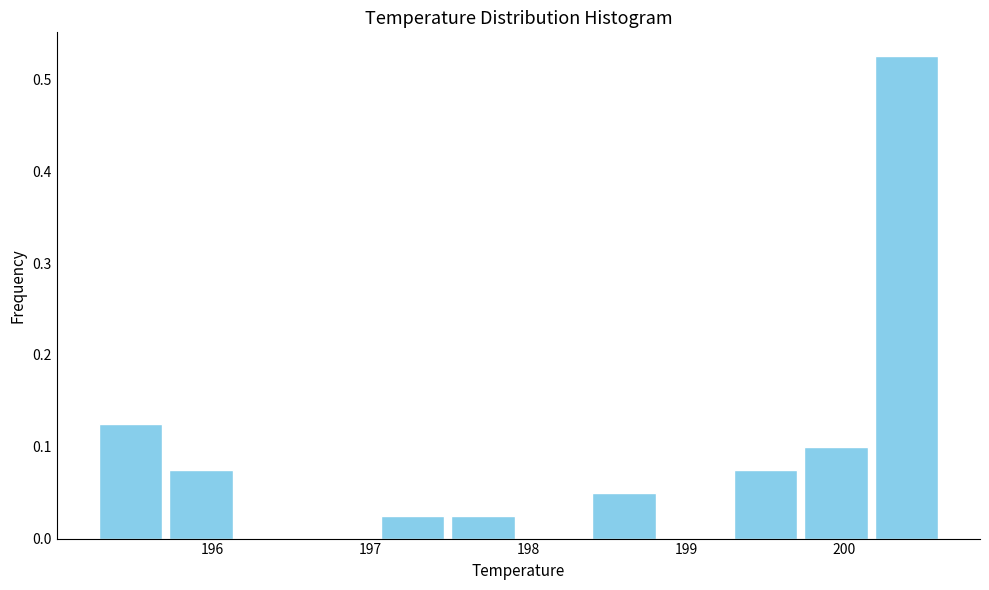

Reading left to right, transcribe this chart: for each bar, give the range it covers on the x-axis and its height. Neither the bar edges nor the heights are printed on the chart, so give them approximately, as read against the axes.

195.3 to 195.7: 0.13
195.7 to 196.2: 0.08
196.2 to 196.6: 0
196.6 to 197.0: 0
197.0 to 197.5: 0.03
197.5 to 197.9: 0.03
197.9 to 198.4: 0
198.4 to 198.8: 0.05
198.8 to 199.3: 0
199.3 to 199.7: 0.08
199.7 to 200.2: 0.10
200.2 to 200.6: 0.53